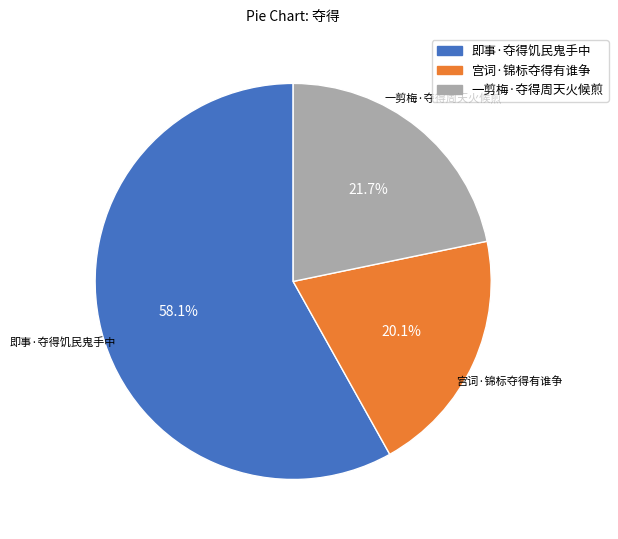

What is the majority slice?

即事·夺得饥民鬼手中